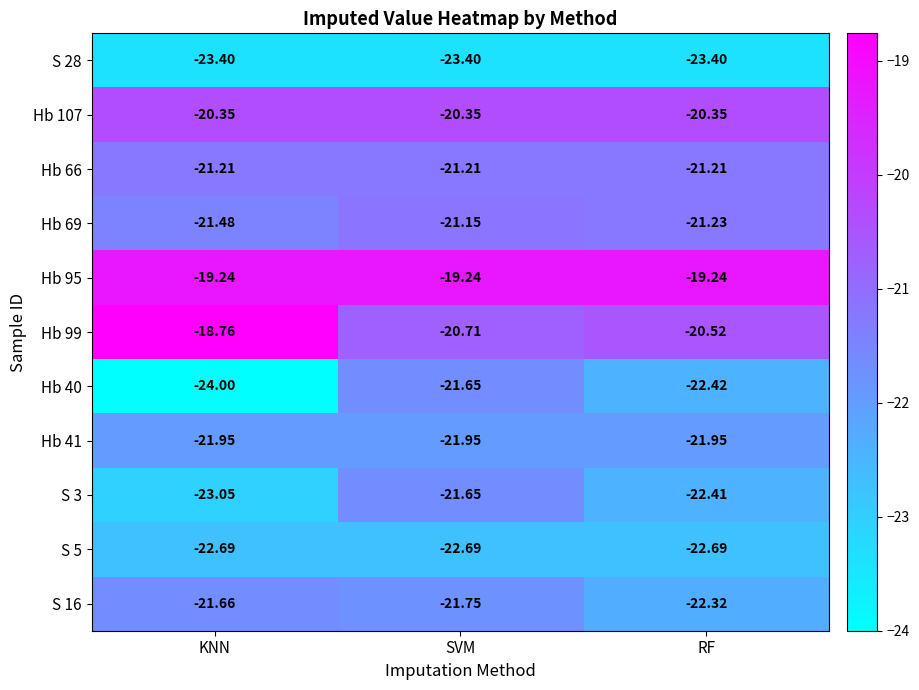

Which category has the lowest value in the S 16 series?

RF